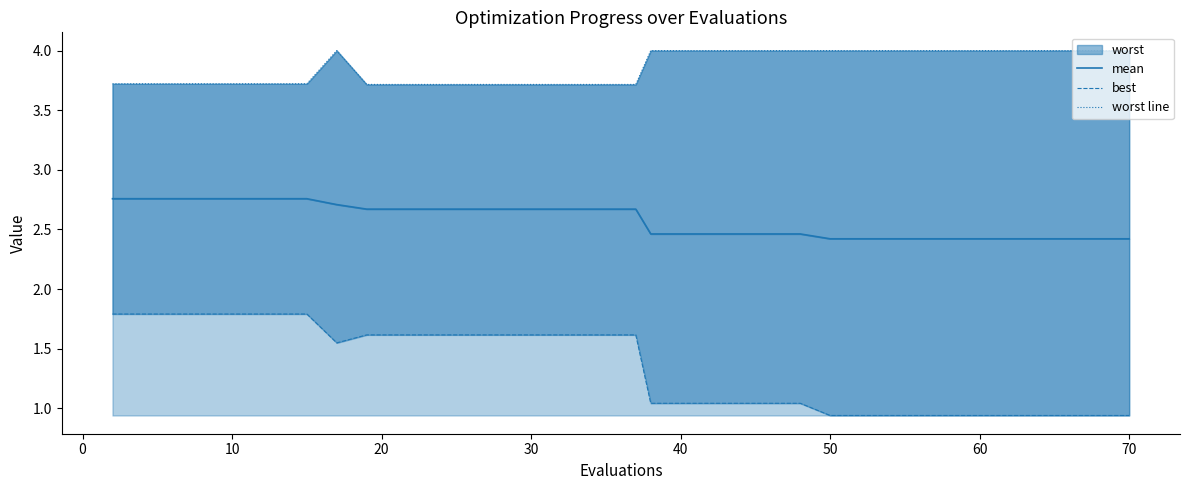

What is the minimum value shown in the chart?

0.9